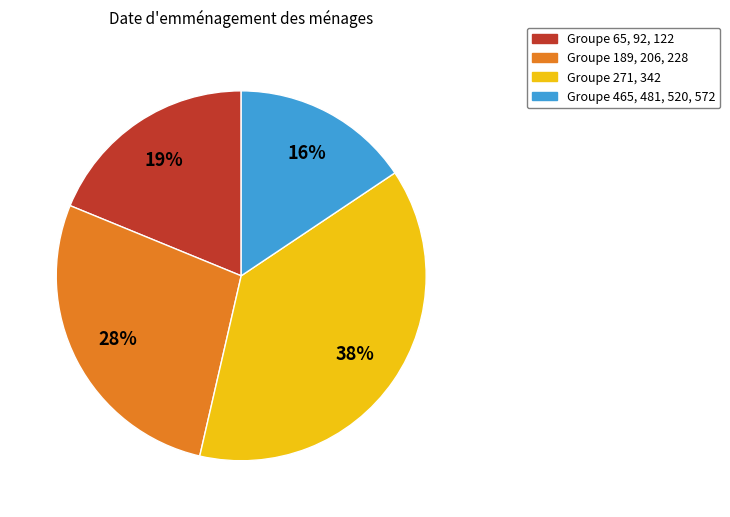

Rank the categories by value from lowest to highest.

Groupe 465, 481, 520, 572, Groupe 65, 92, 122, Groupe 189, 206, 228, Groupe 271, 342